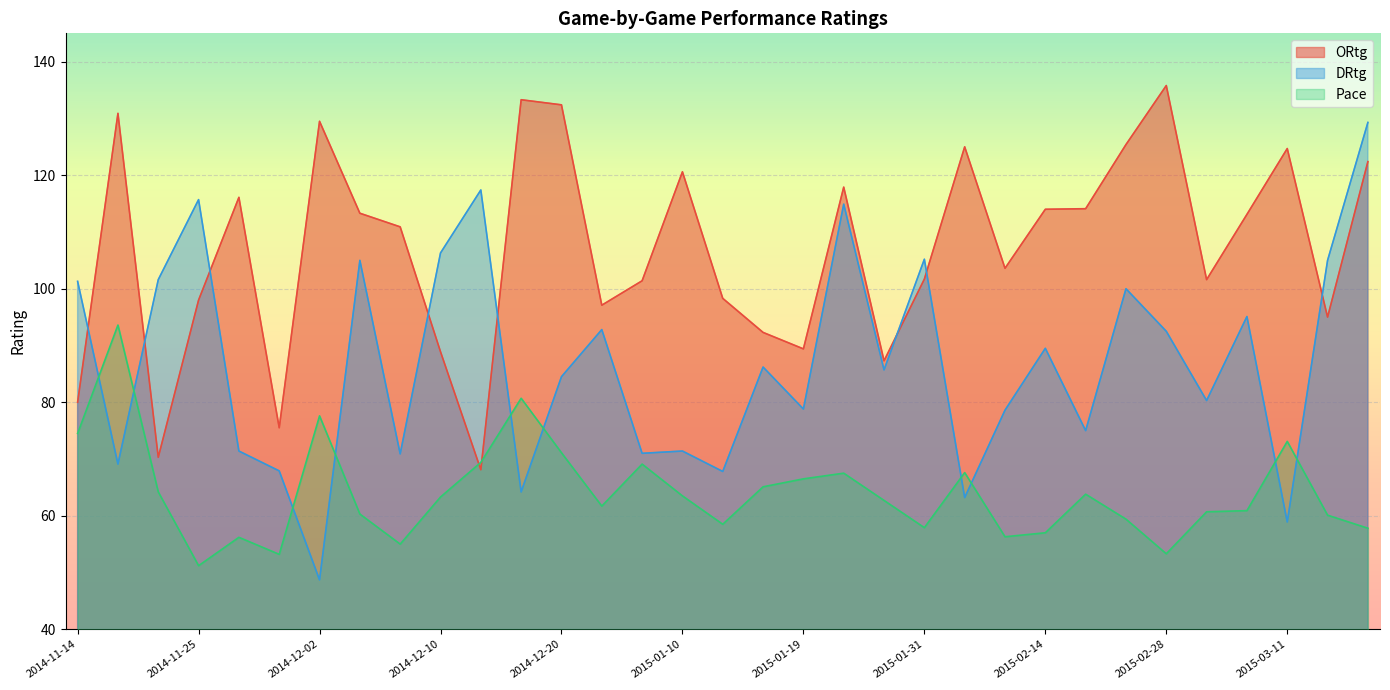

Rank the series by their average value, from highest to lowest.

ORtg, DRtg, Pace